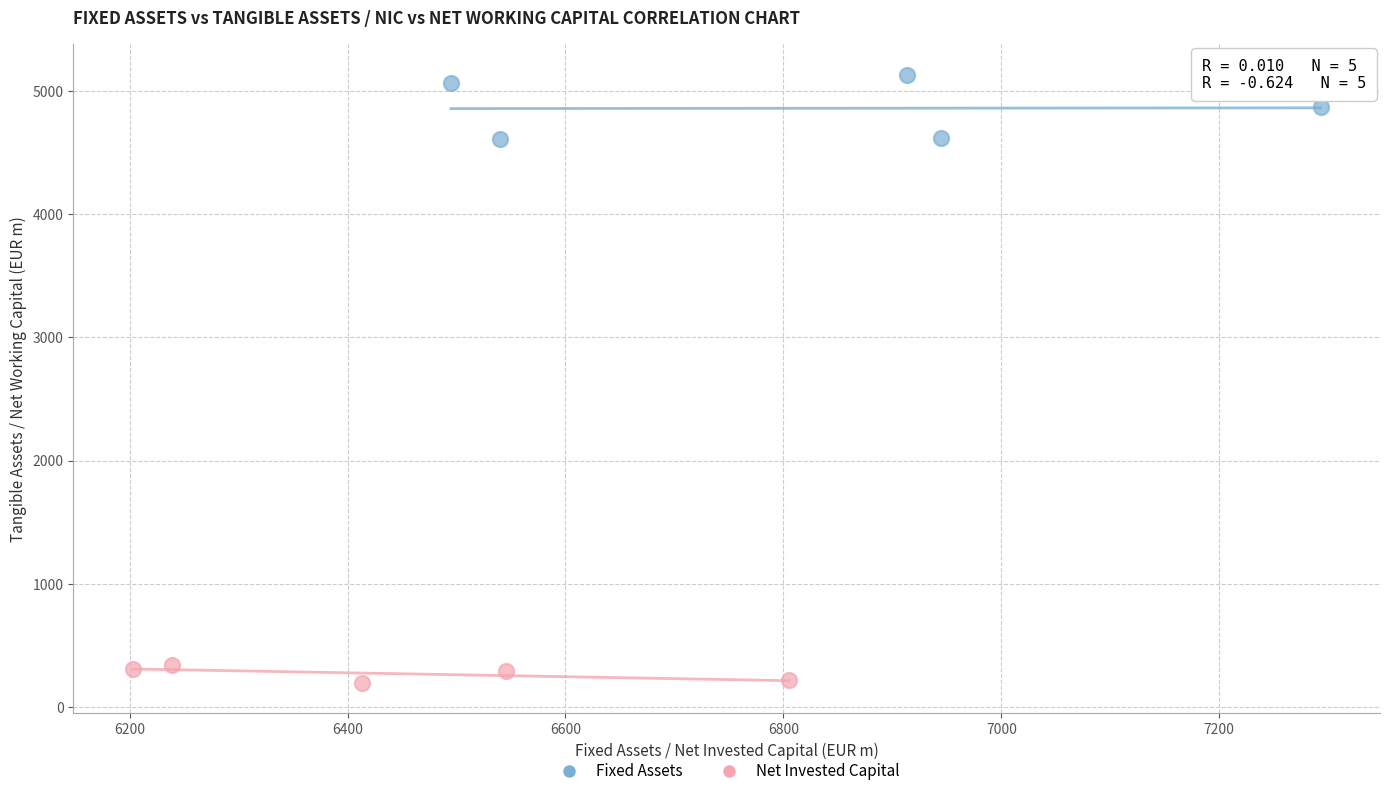

Which series contains the highest Y value?

Fixed Assets